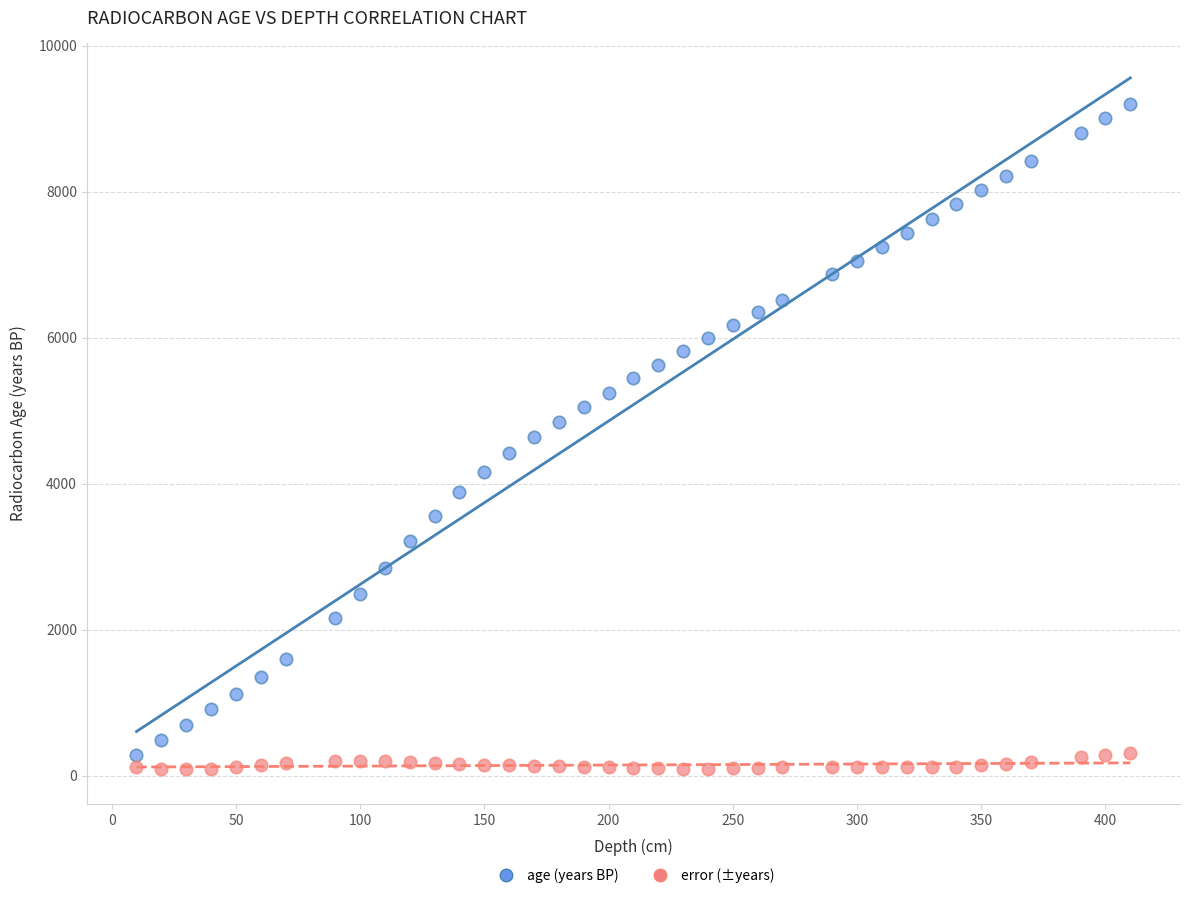

Which series reaches the minimum Y coordinate?

error (±years)